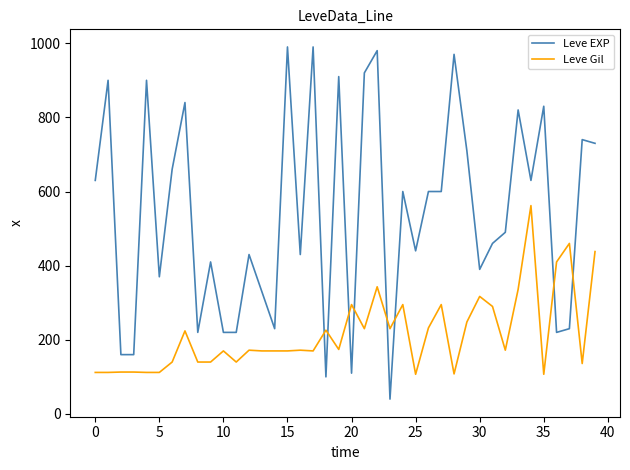

What is the maximum value for Leve Gil?

562